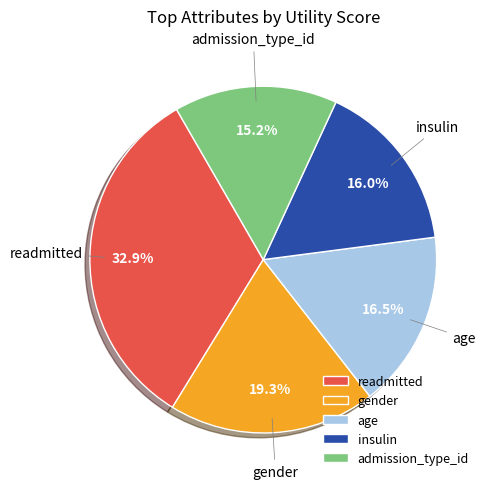

Which slice is the smallest?

admission_type_id